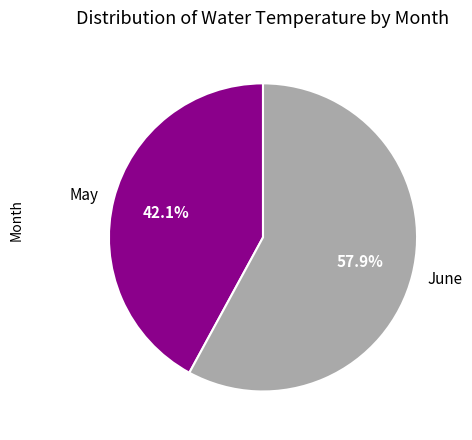

Which category has the smallest portion of the pie?

May